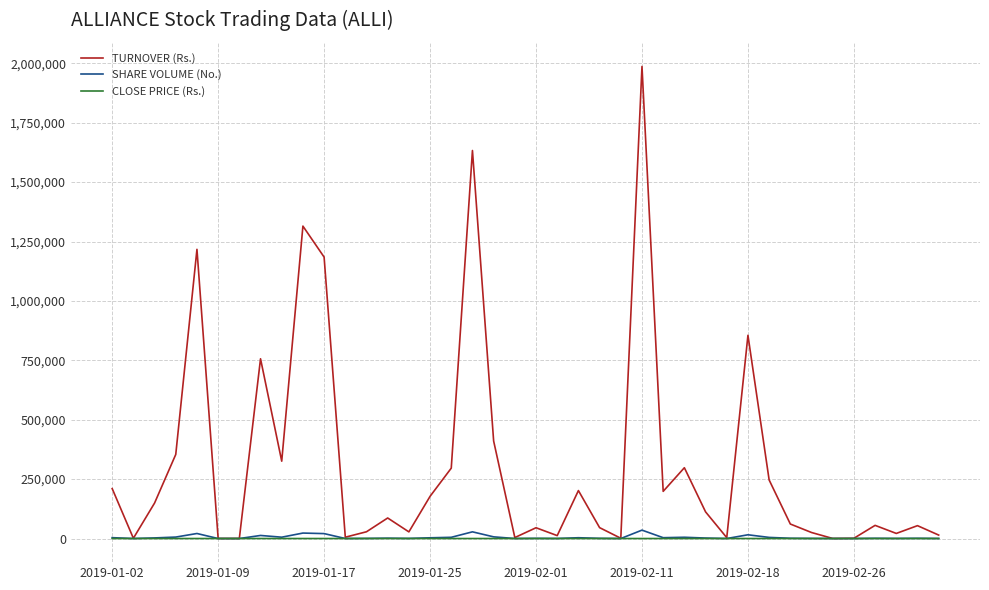

Which series has the largest total across all categories?

TURNOVER (Rs.)